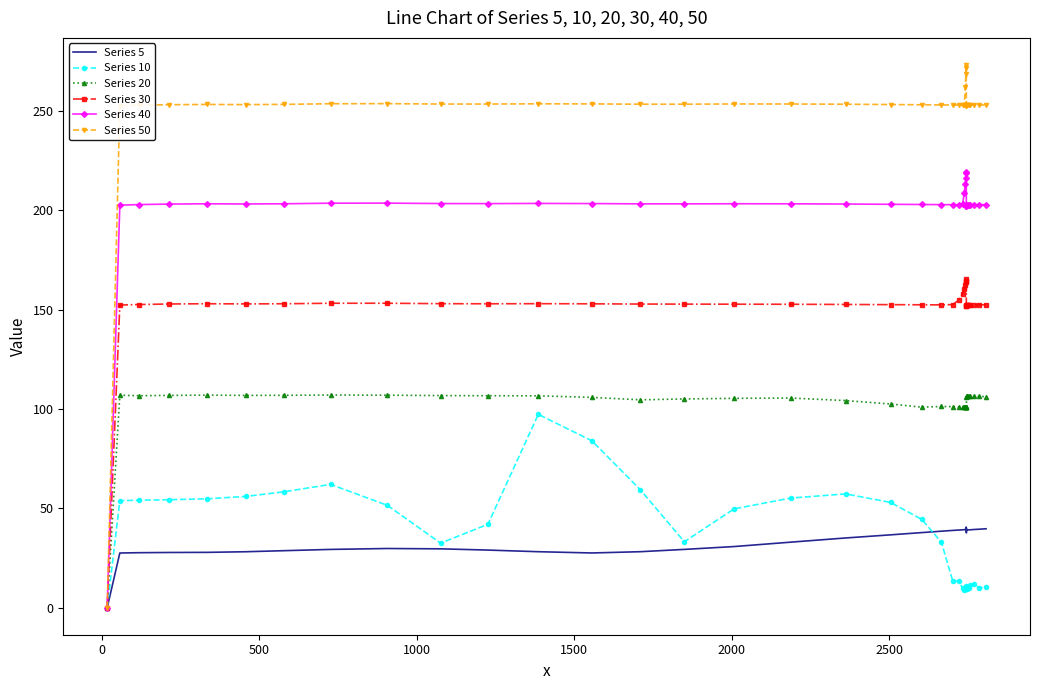

Which series has the largest range (max minus min)?

Series 50